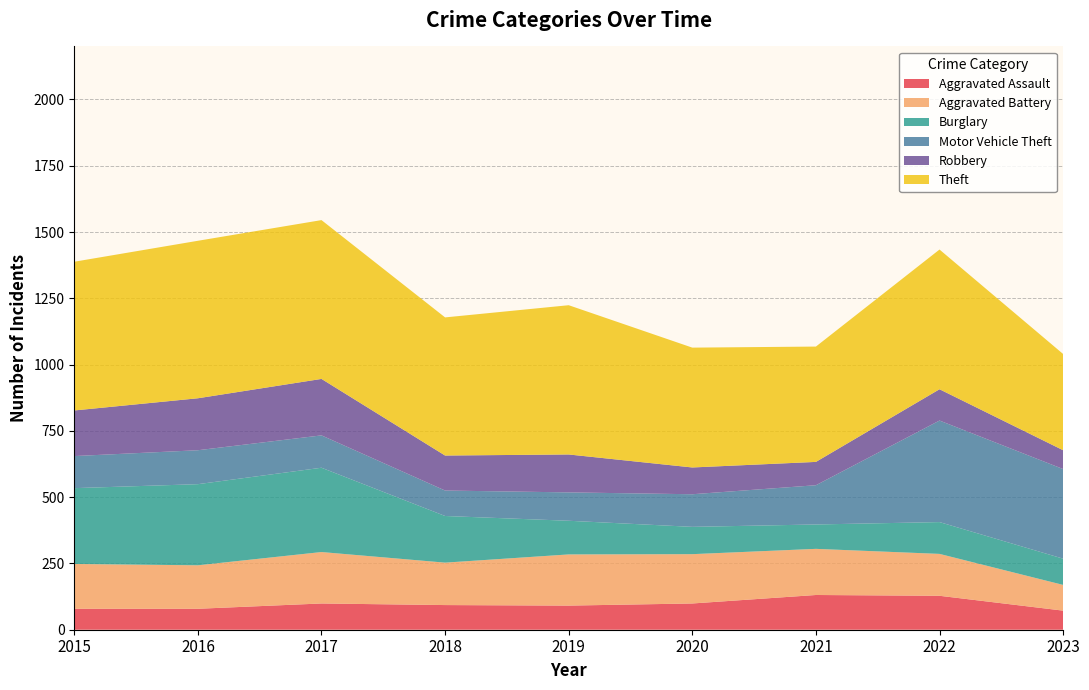

Reading left to right, transcribe all the data shown in this chart.

Aggravated Assault: 79	79	99	93	91	99	131	128	72
Aggravated Battery: 169	164	194	160	193	186	174	158	97
Burglary: 286	306	318	176	127	103	92	120	99
Motor Vehicle Theft: 121	128	122	96	107	123	148	383	338
Robbery: 172	196	213	132	143	101	88	118	71
Theft: 561	594	599	521	563	452	435	527	363